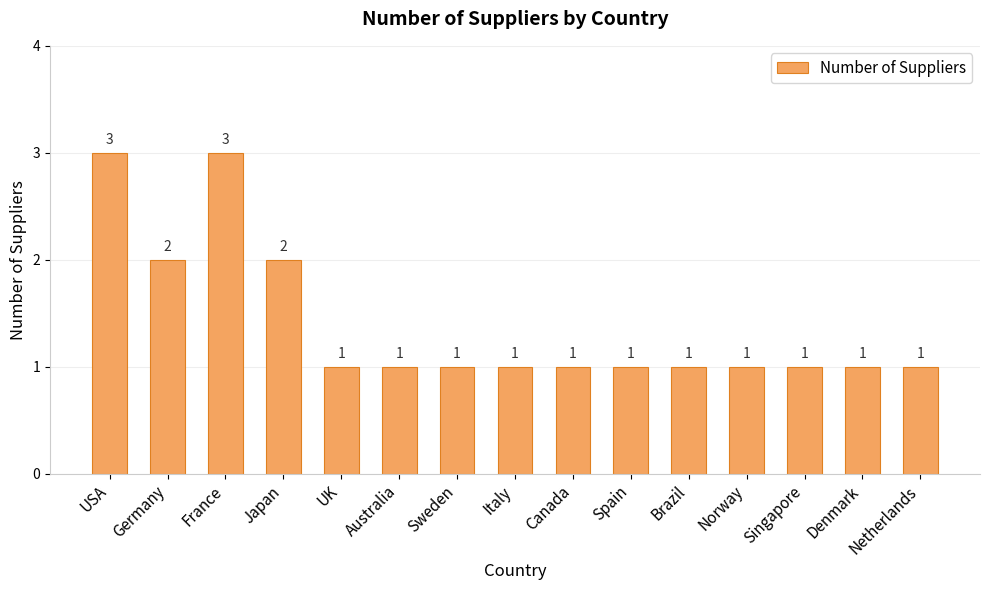

Reading left to right, extract all data points from this chart.

3	2	3	2	1	1	1	1	1	1	1	1	1	1	1